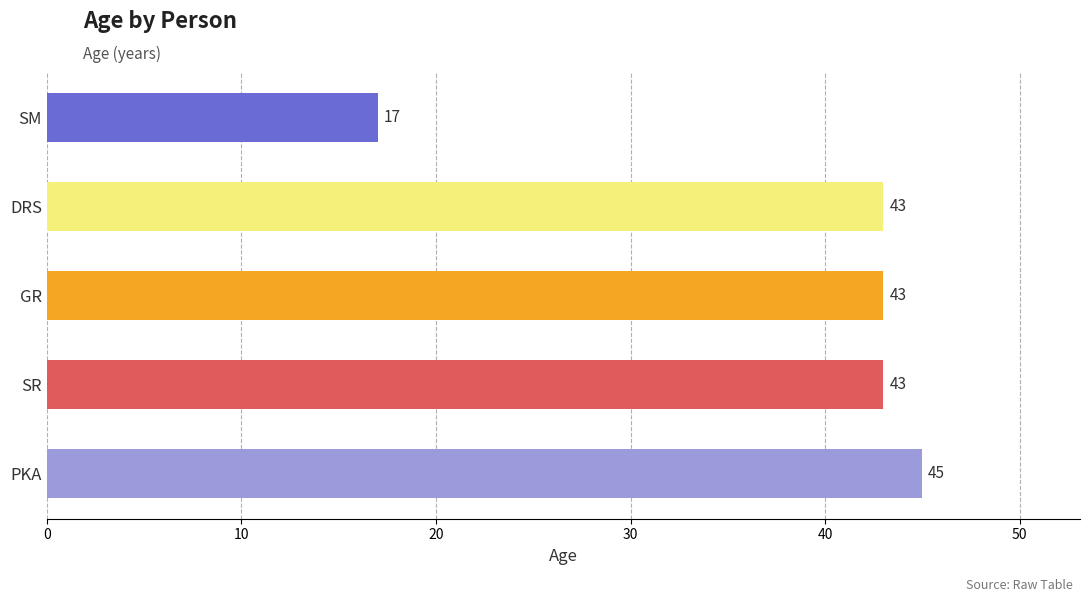

What is the change in value from SR to SM?

-26